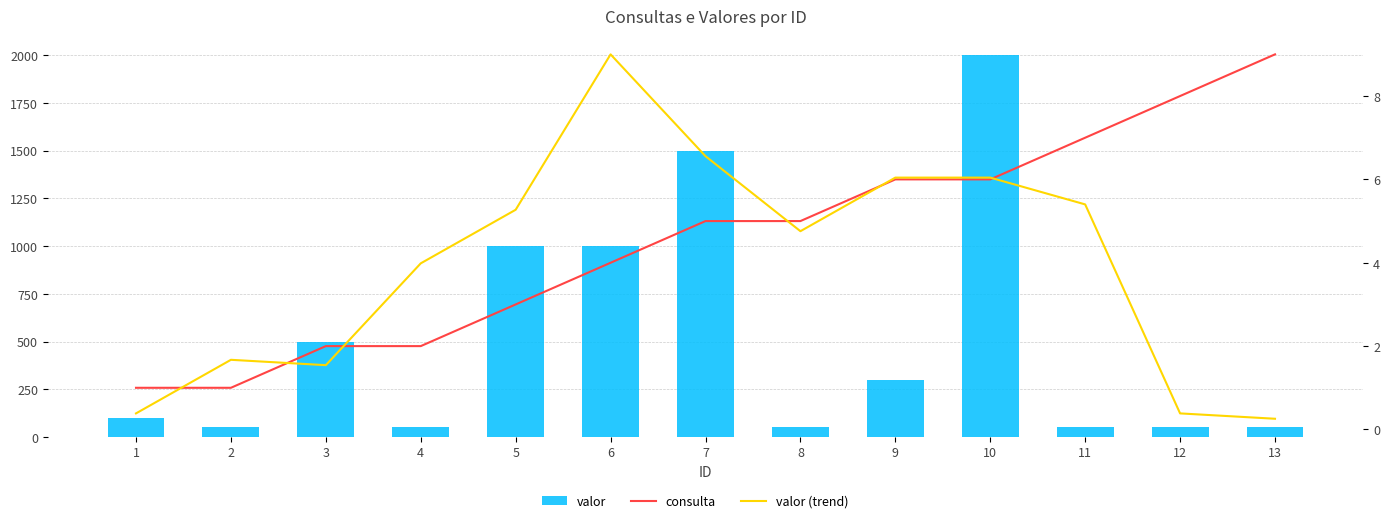

Are the bars horizontal?

No